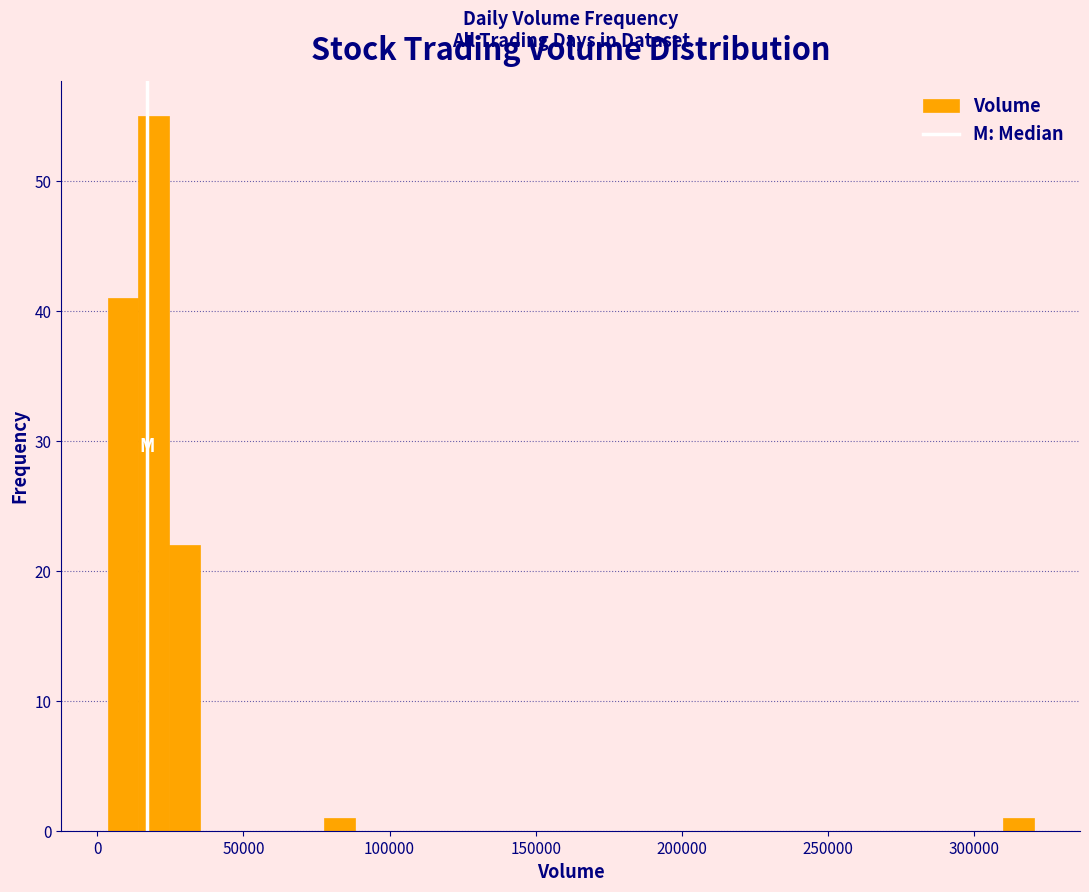

Around what value on the x-axis is the tallest bar? Give the approximate position of its centre, as read against the axis.

20000